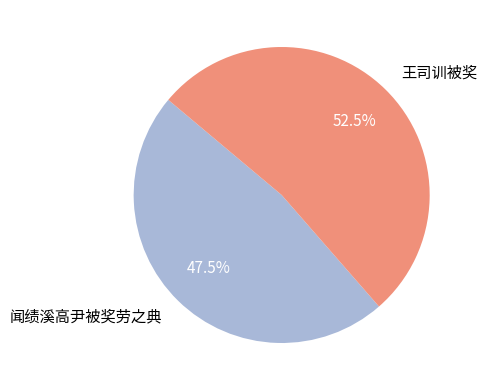

Which slice represents more than half of the pie?

王司训被奖